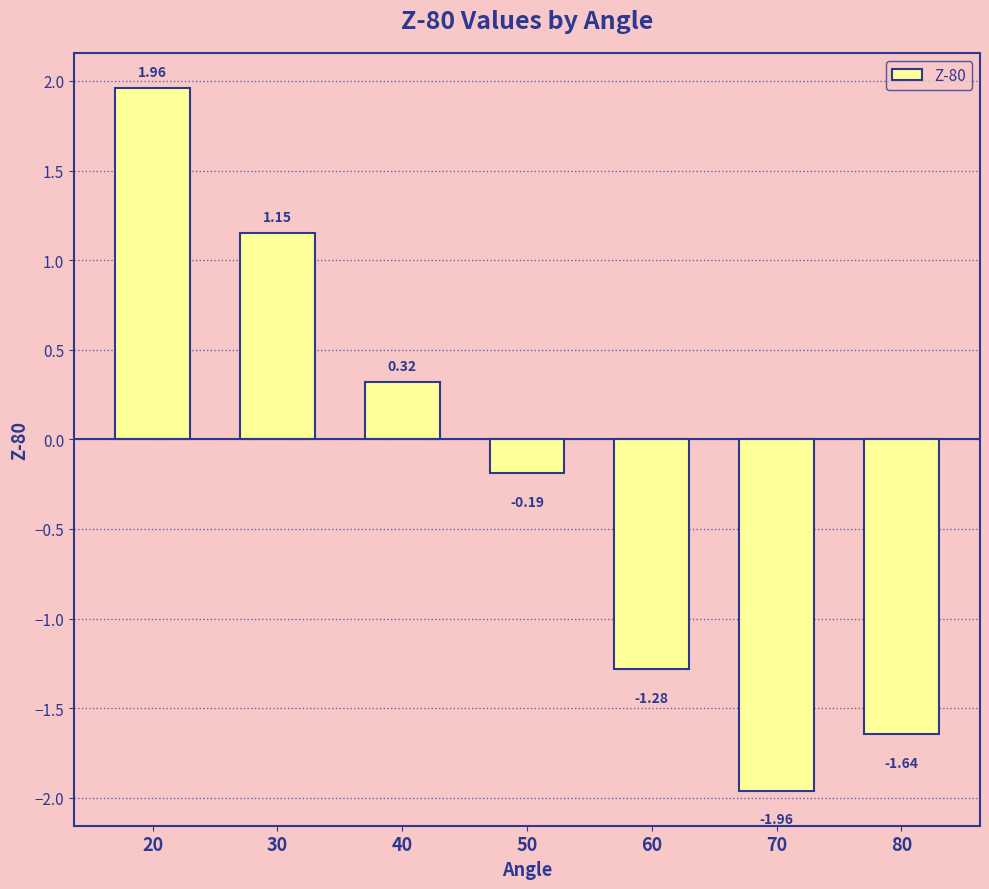

Rank the categories by value from lowest to highest.

70, 80, 60, 50, 40, 30, 20